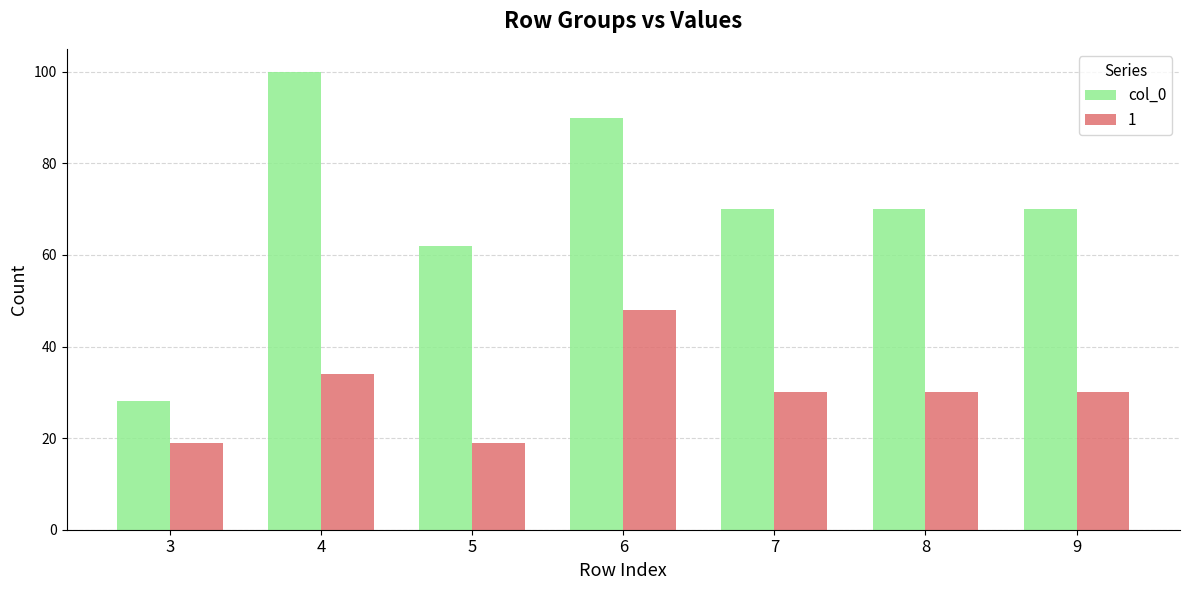

What is the spread (max minus min) of values at 9?

40